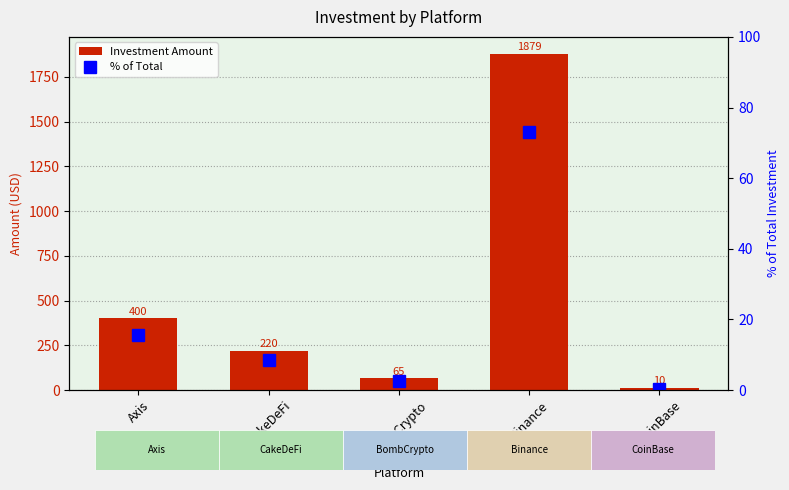

Which series changed the most between Axis and Binance?

Investment Amount